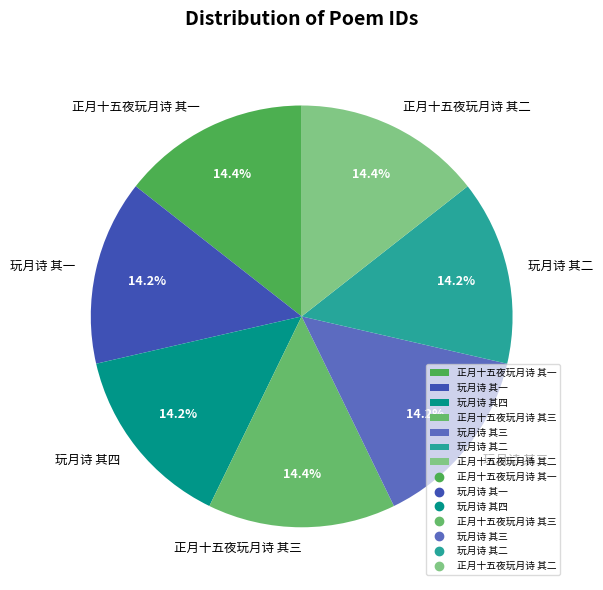

What is the total percentage of 玩月诗 其四 and 正月十五夜玩月诗 其一?

28.6%